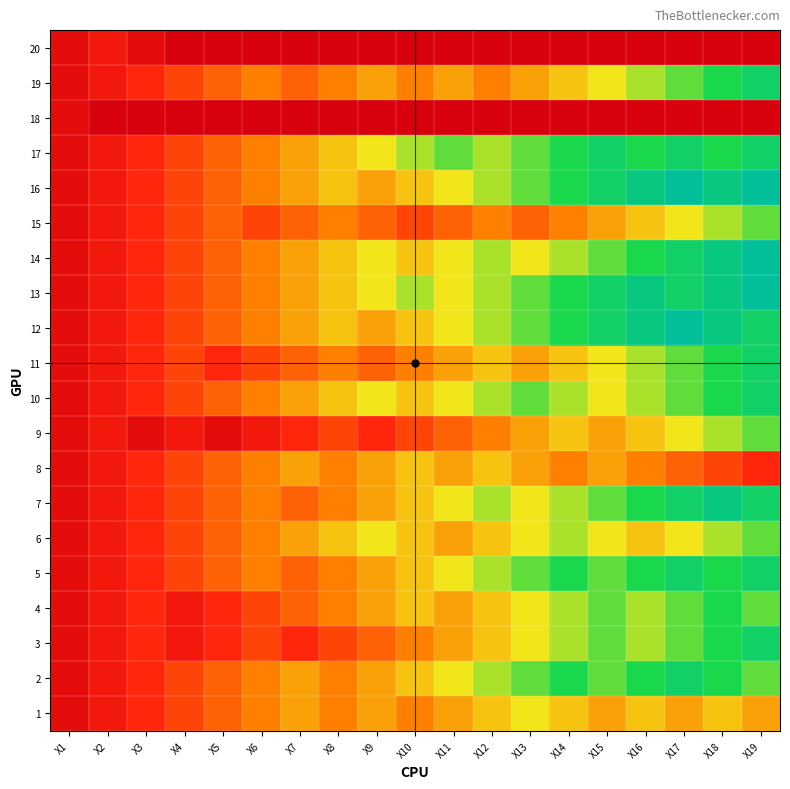

What is the total value across all series at X3?

53